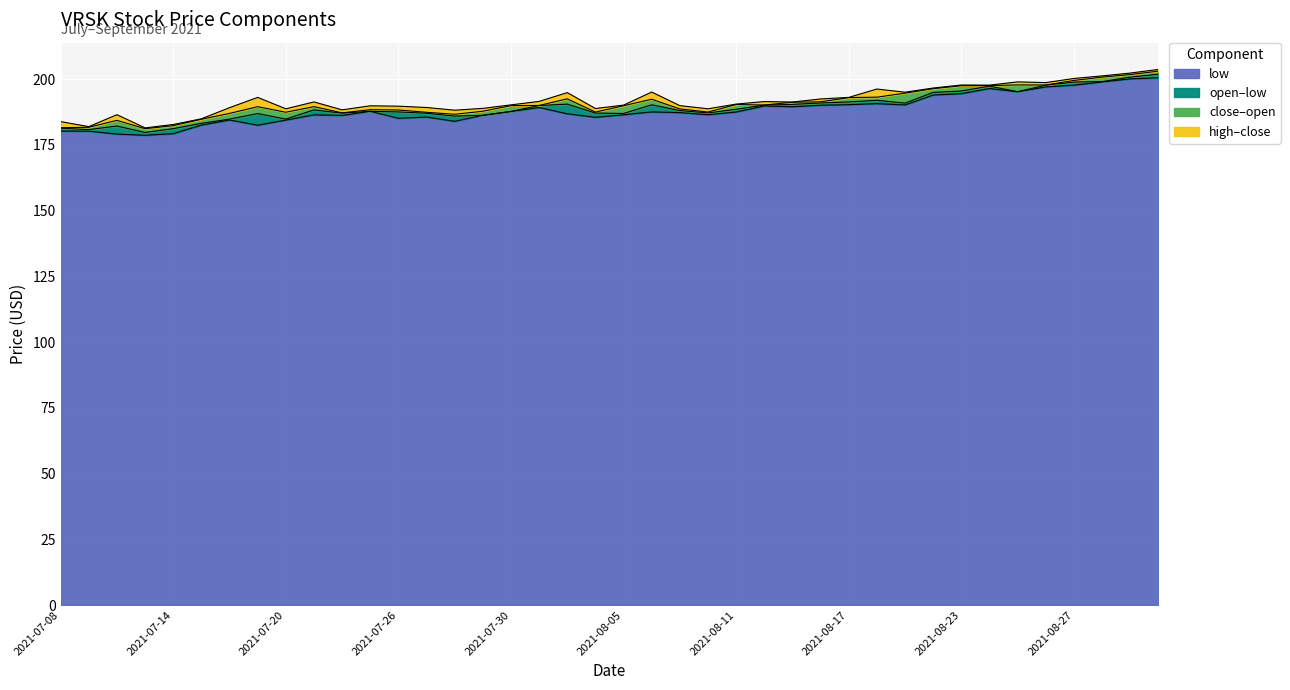

What is the minimum value for low?

178.7